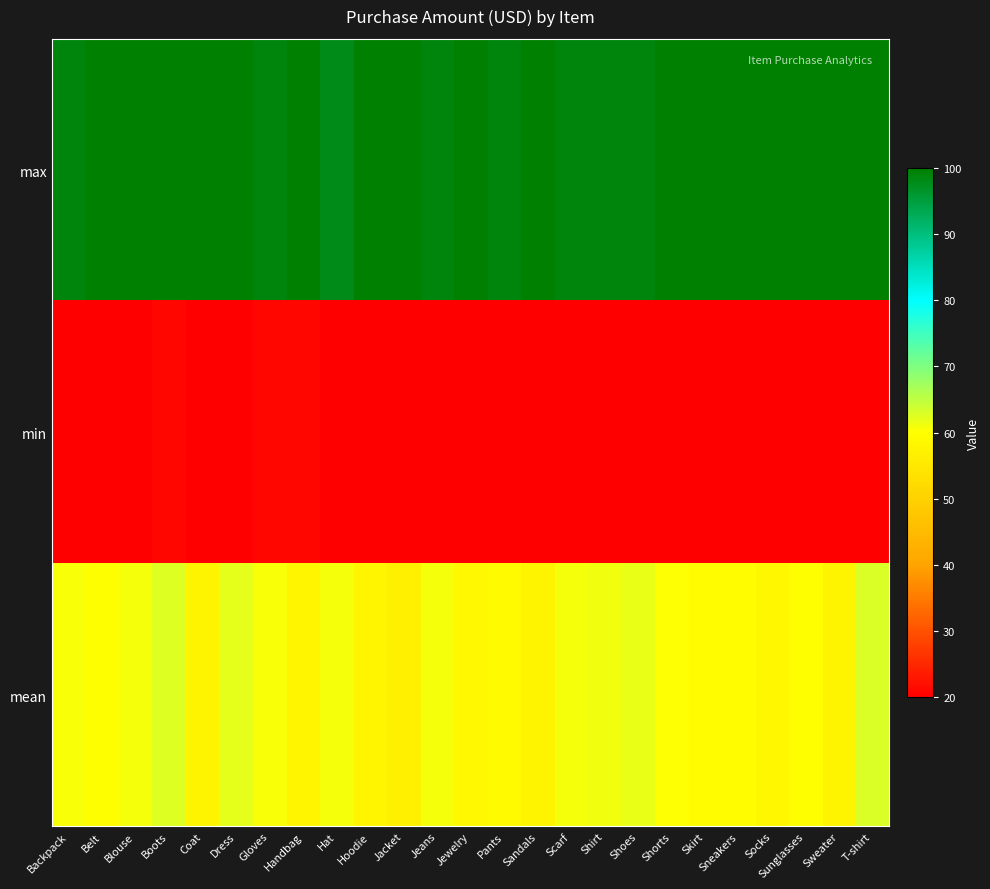

Between Skirt and Sweater, which series saw the biggest shift?

mean